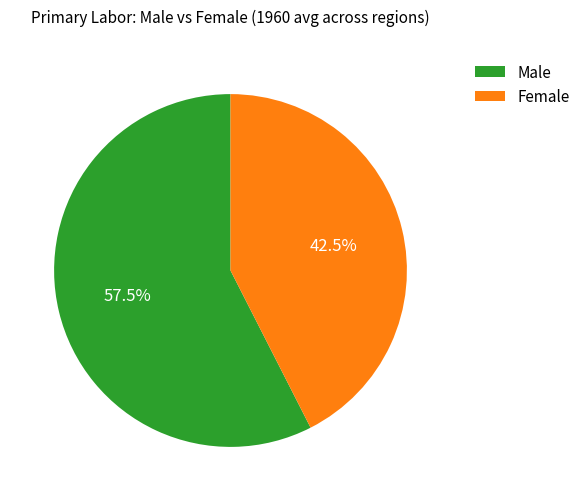

Rank the categories by value from lowest to highest.

Female, Male